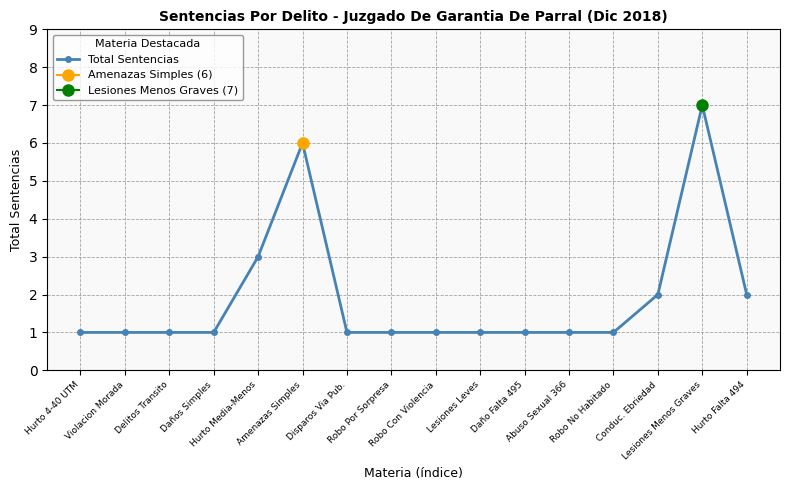

Read the value at Daños Simples.

1